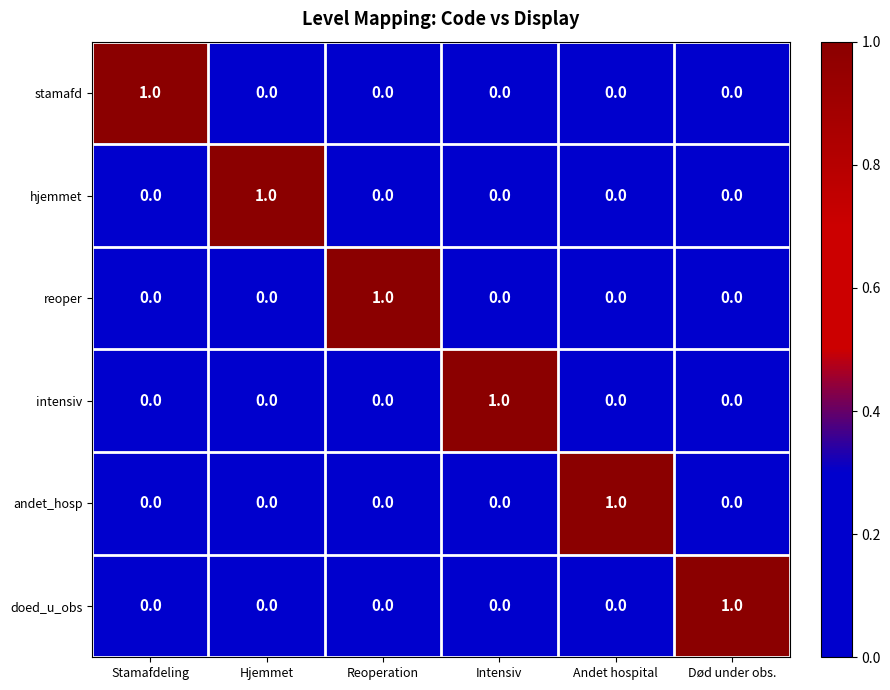

Count the reoper values in the range 0 to 1.

6